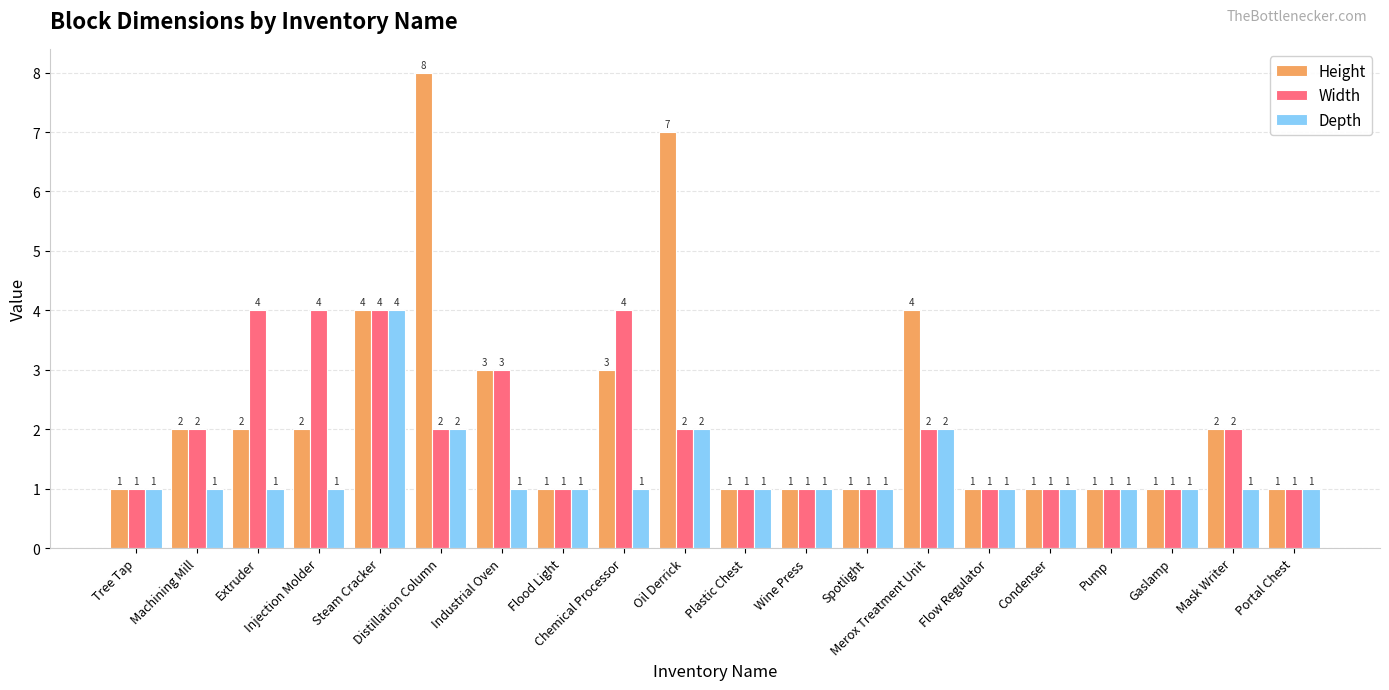

What is the difference between the second highest and second lowest values in the Depth series?

1